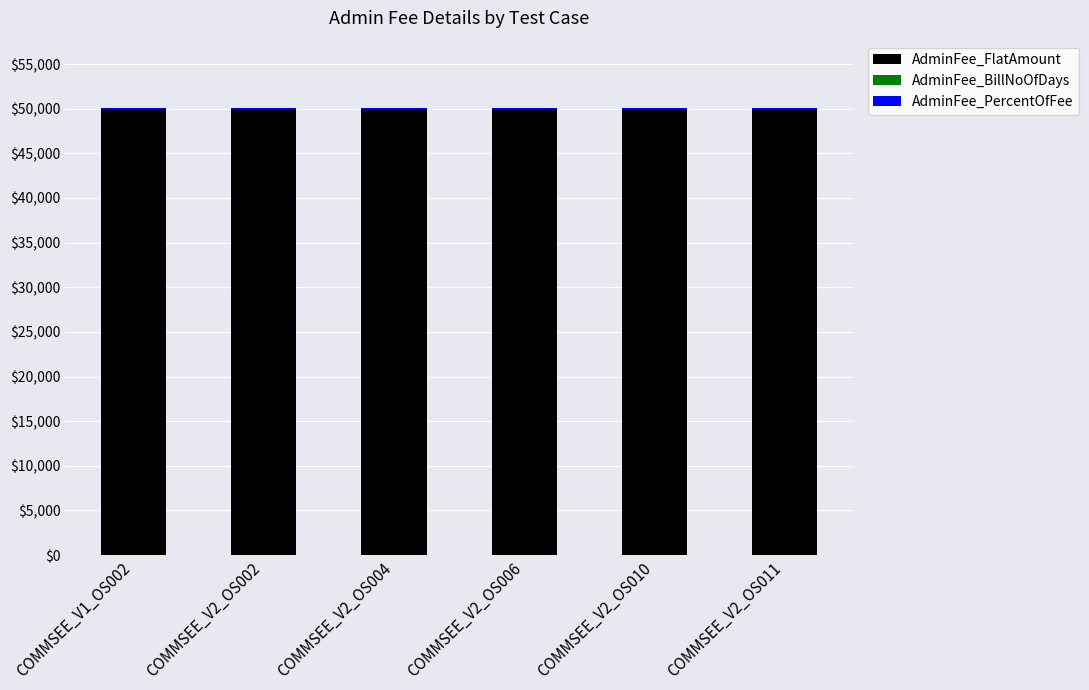

What is the highest value of the AdminFee_FlatAmount series?

50000